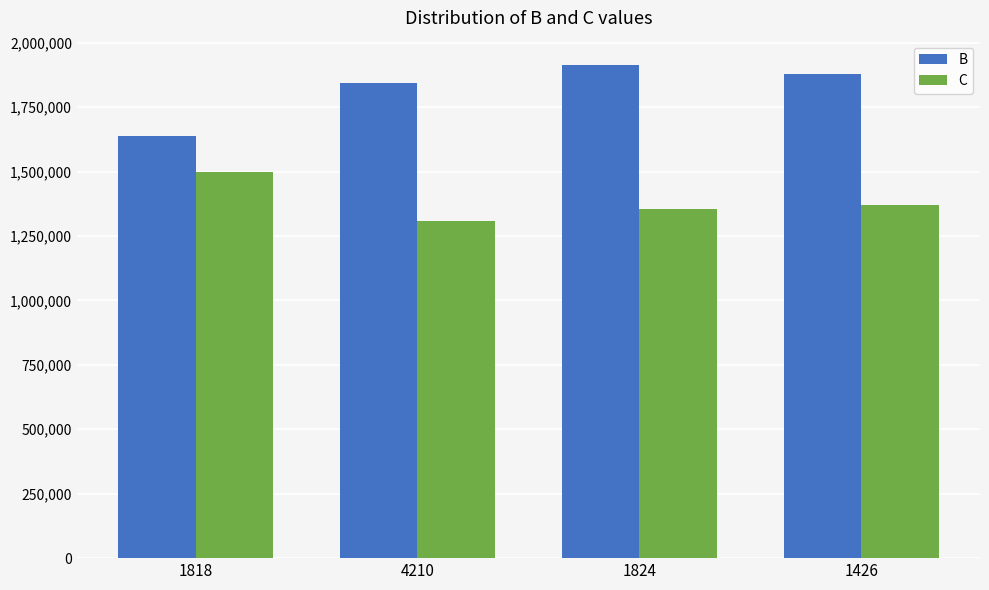

Which label corresponds to the smallest value in the chart?

4210